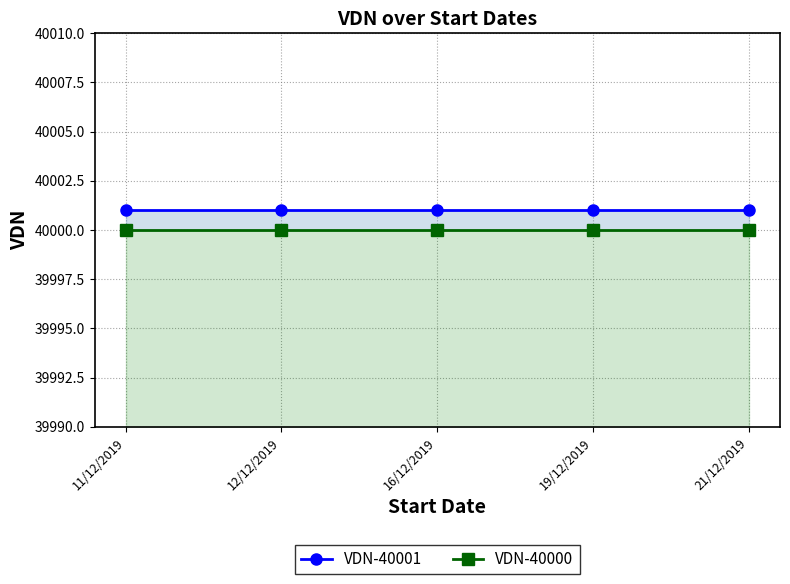

List the labels in order of VDN-40000 value, largest first.

11/12/2019, 12/12/2019, 16/12/2019, 19/12/2019, 21/12/2019